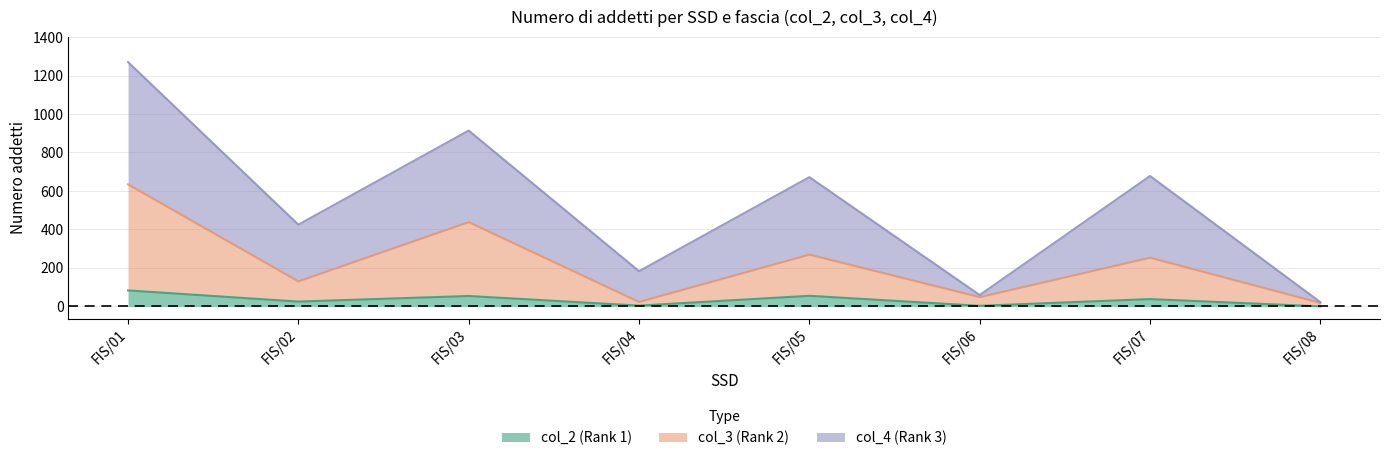

List the series in order of their overall mean, highest first.

col_4 (Rank 3), col_3 (Rank 2), col_2 (Rank 1)